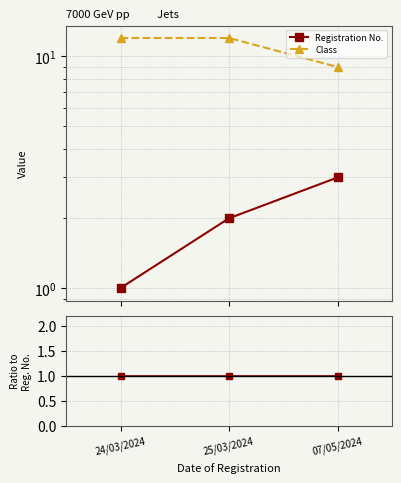

Rank the series by their average value, from highest to lowest.

Class, Registration No.